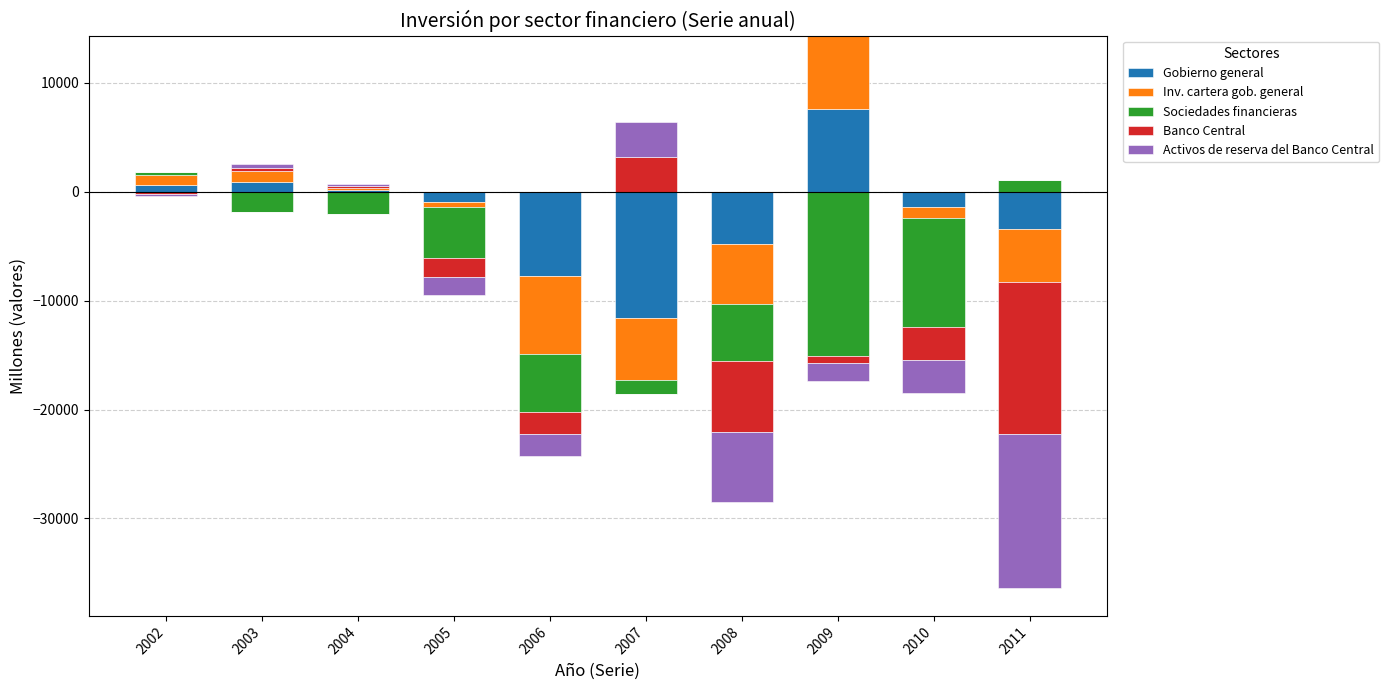

How many distinct data groups are displayed?

5